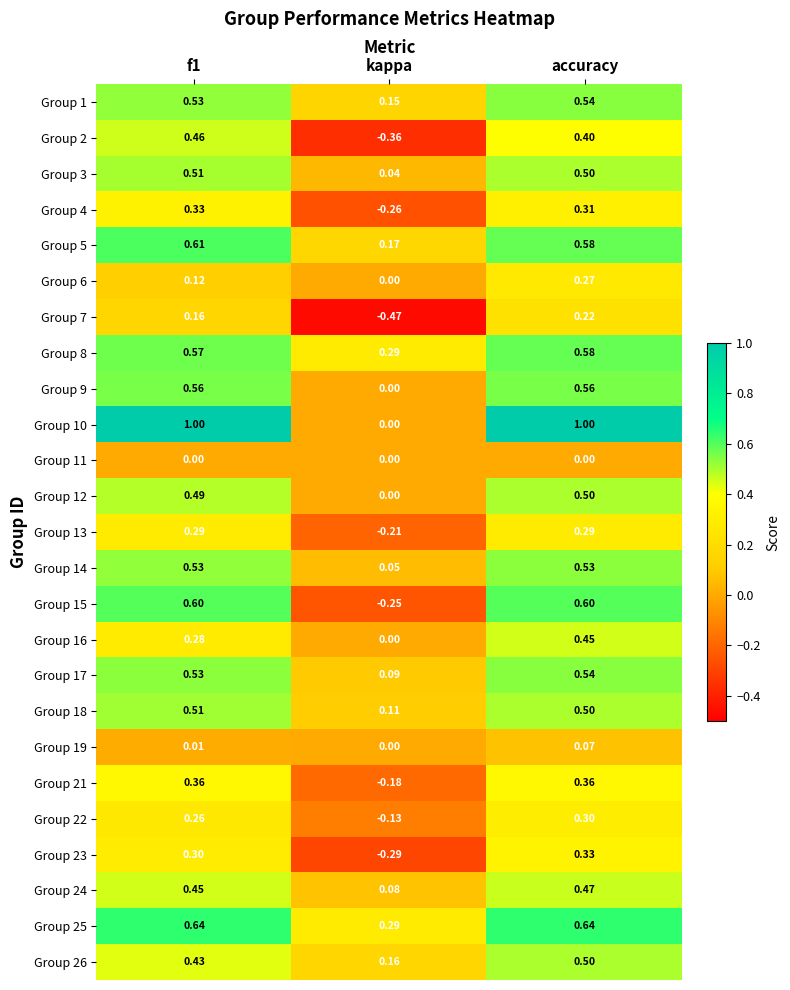

At which category is the sum across all series the highest?

accuracy